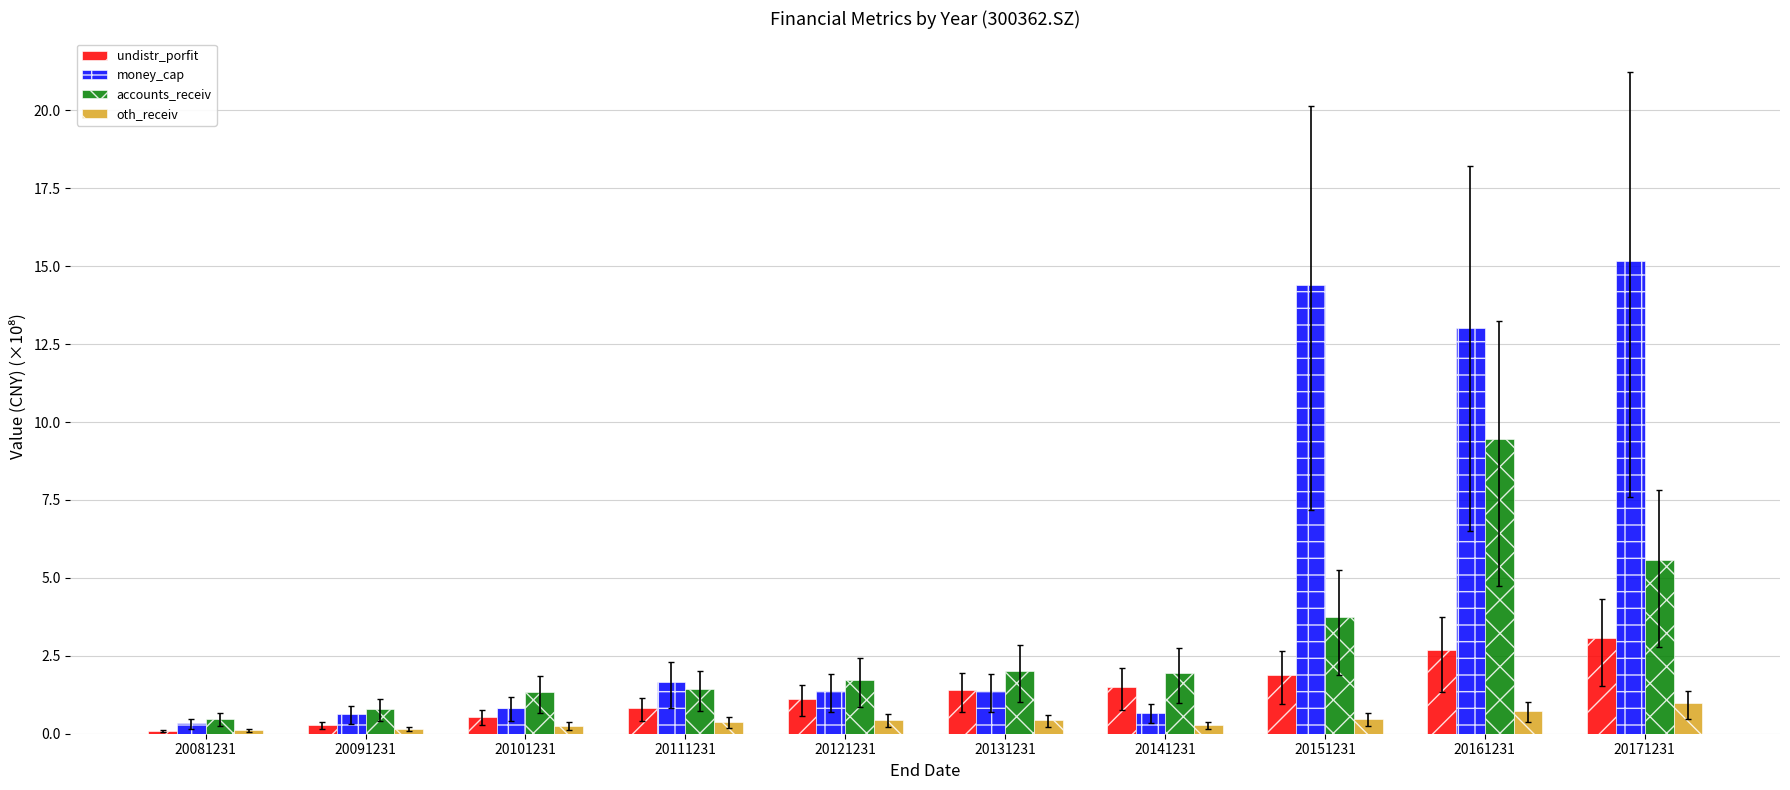

How many data points in money_cap are less than 1?

4